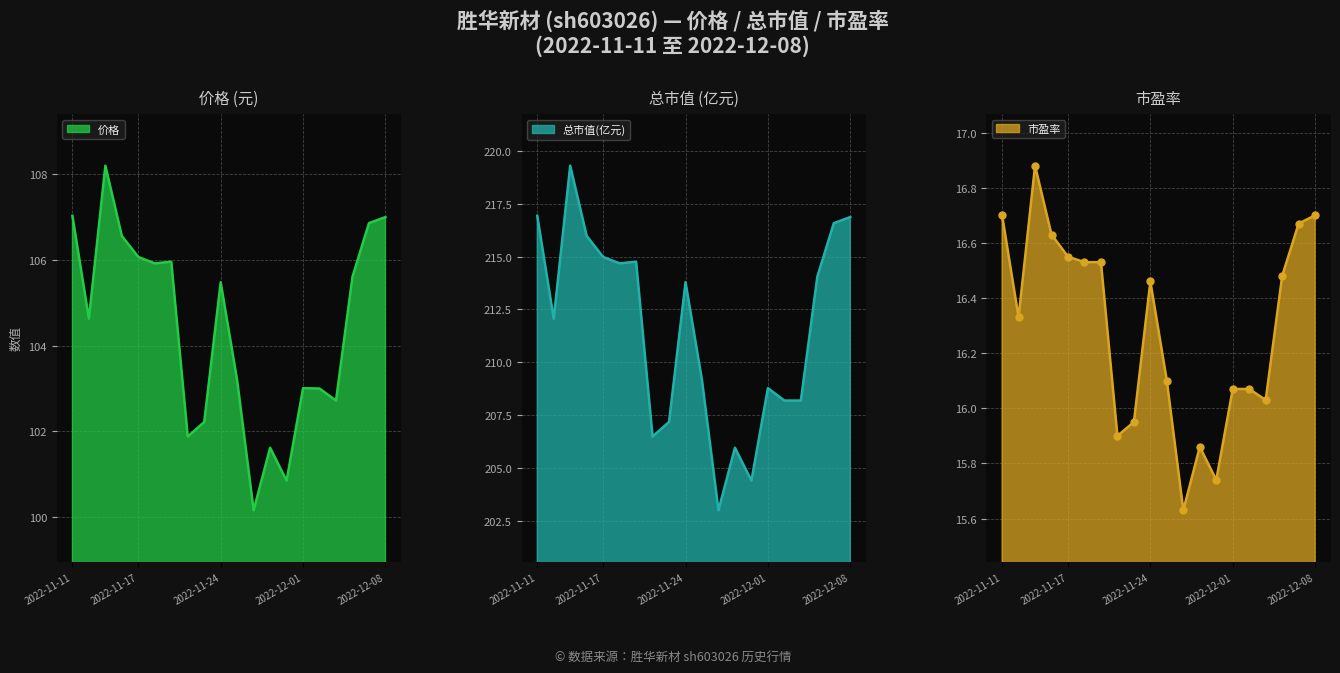

What is the difference between the second highest and minimum values in the 市盈率 series?

1.1